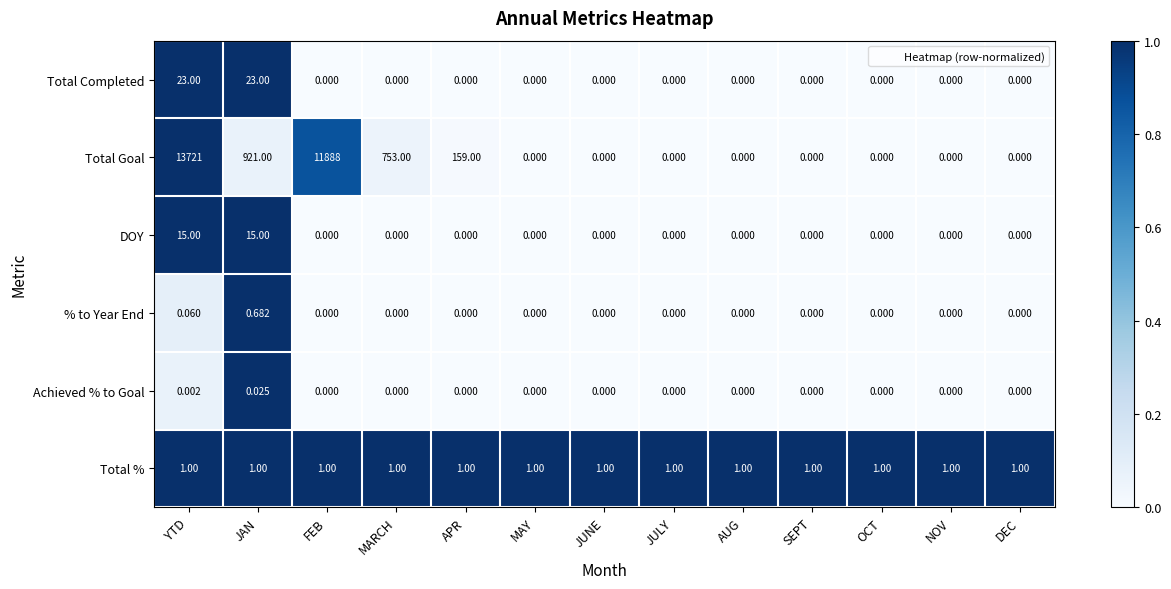

What is the spread (max minus min) of values at NOV?

1.0